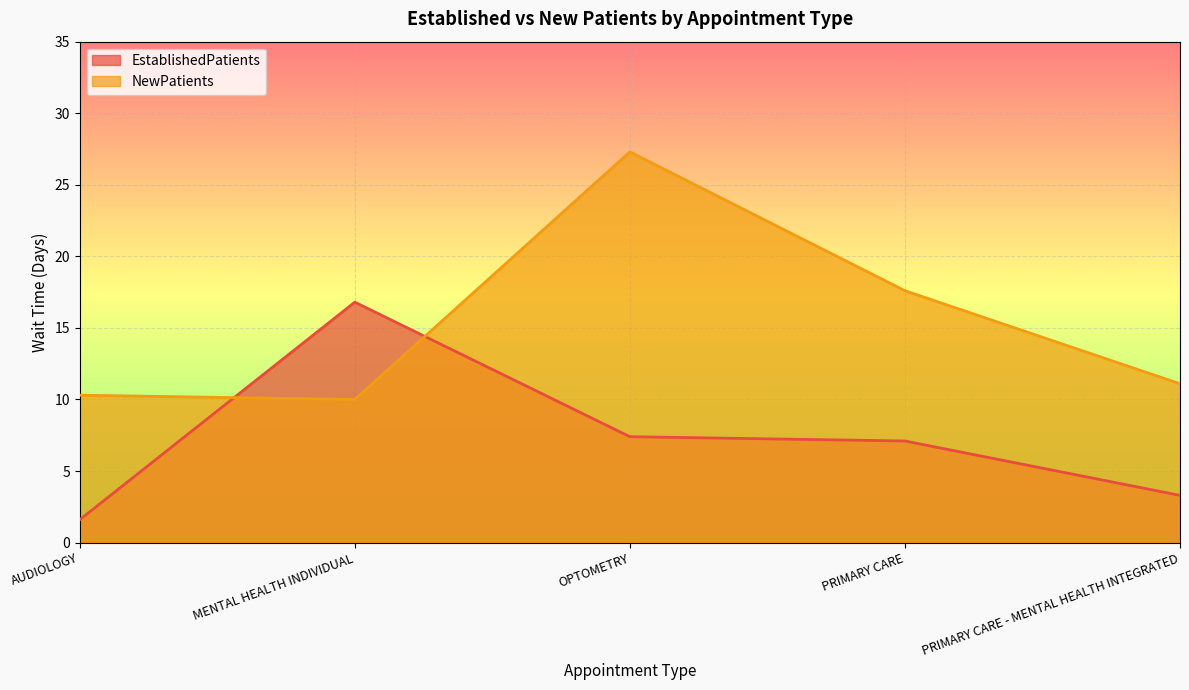

What is the maximum value for NewPatients?

27.3